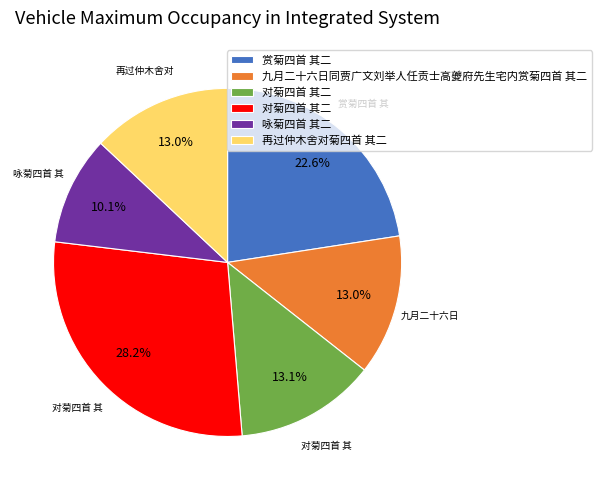

To the nearest percent, what is the difference between the largest and smallest slice percentages?

18%